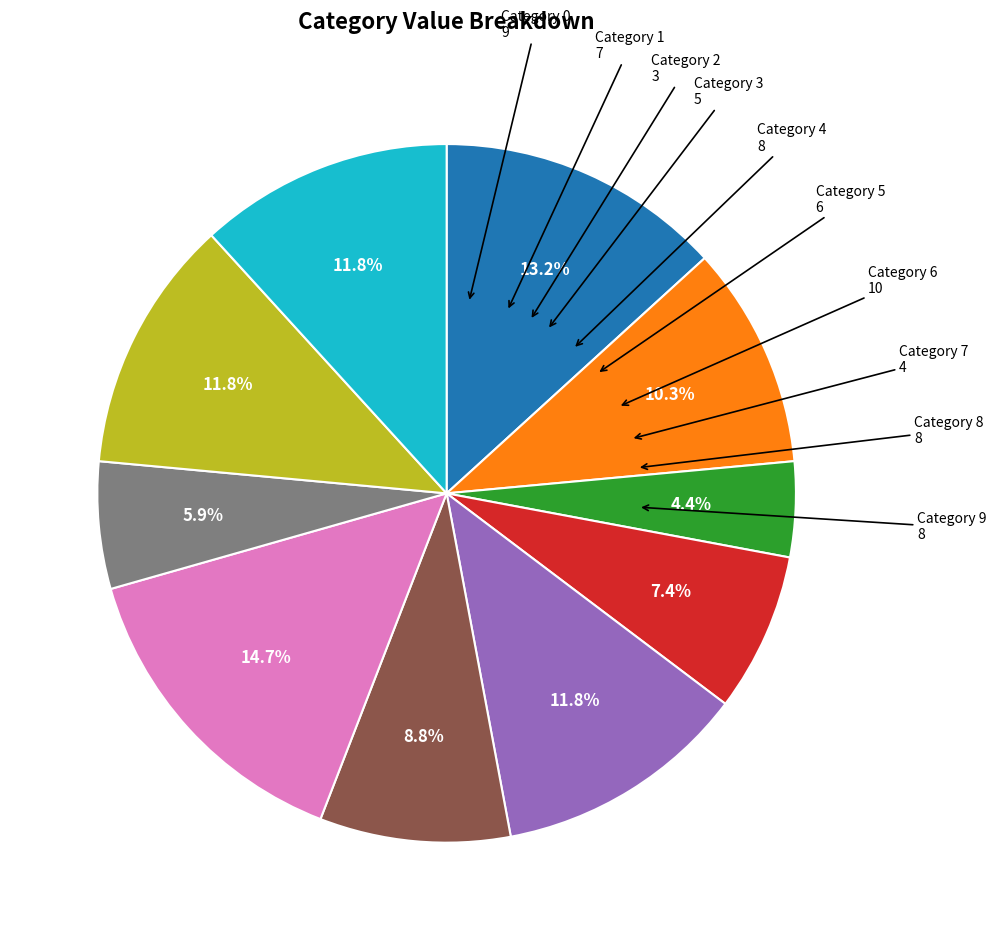

Does any single category account for the majority?

No